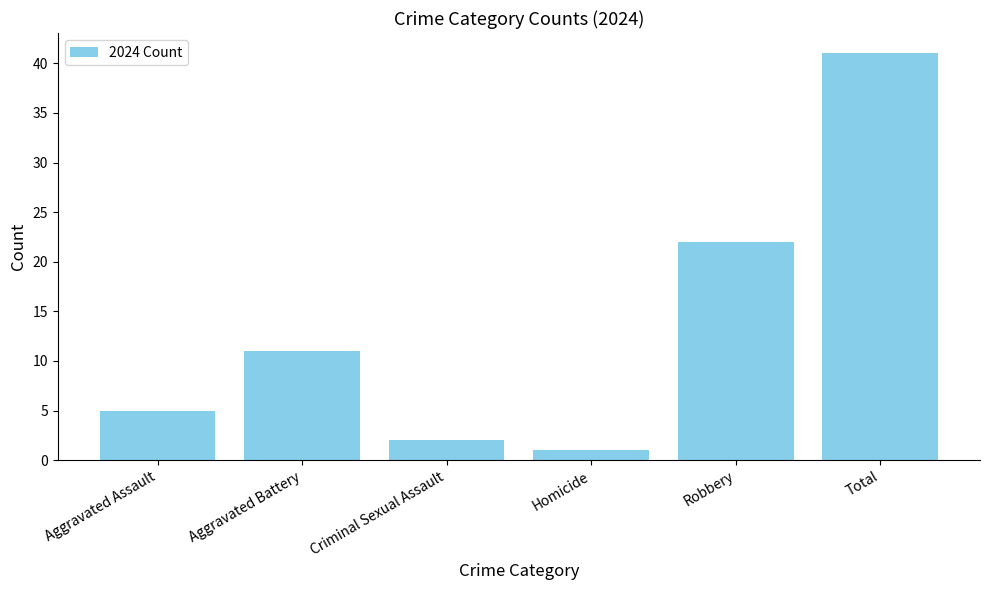

The value at Criminal Sexual Assault is 4. True or false?

False